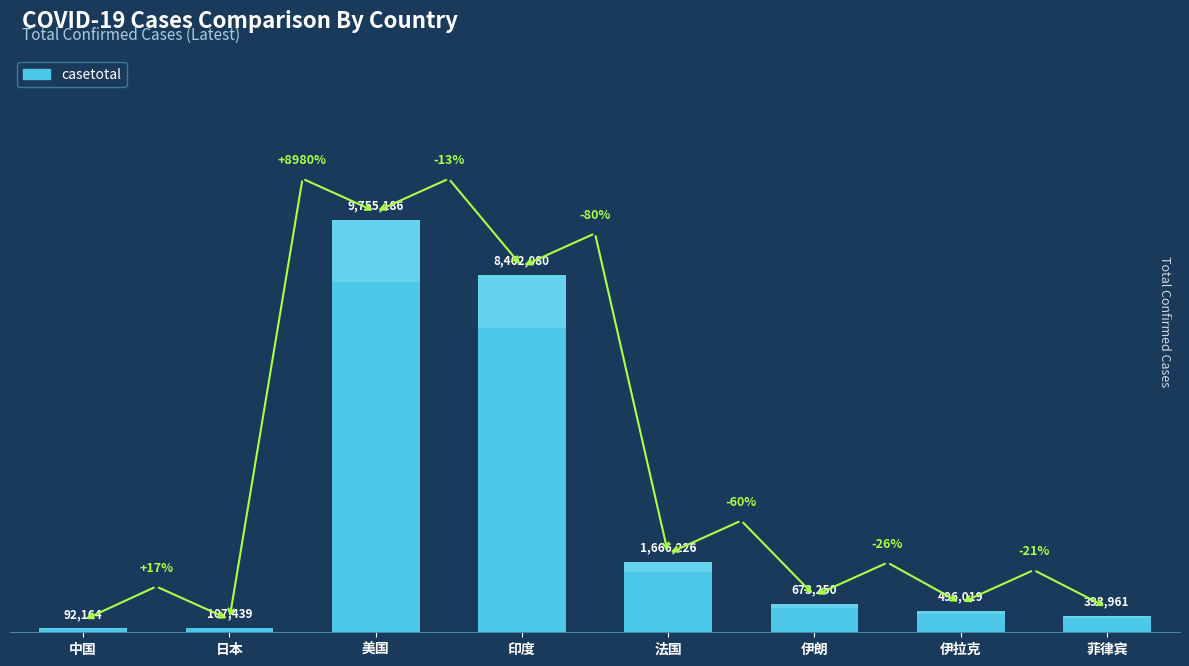

What is the minimum value shown in the chart?

92164